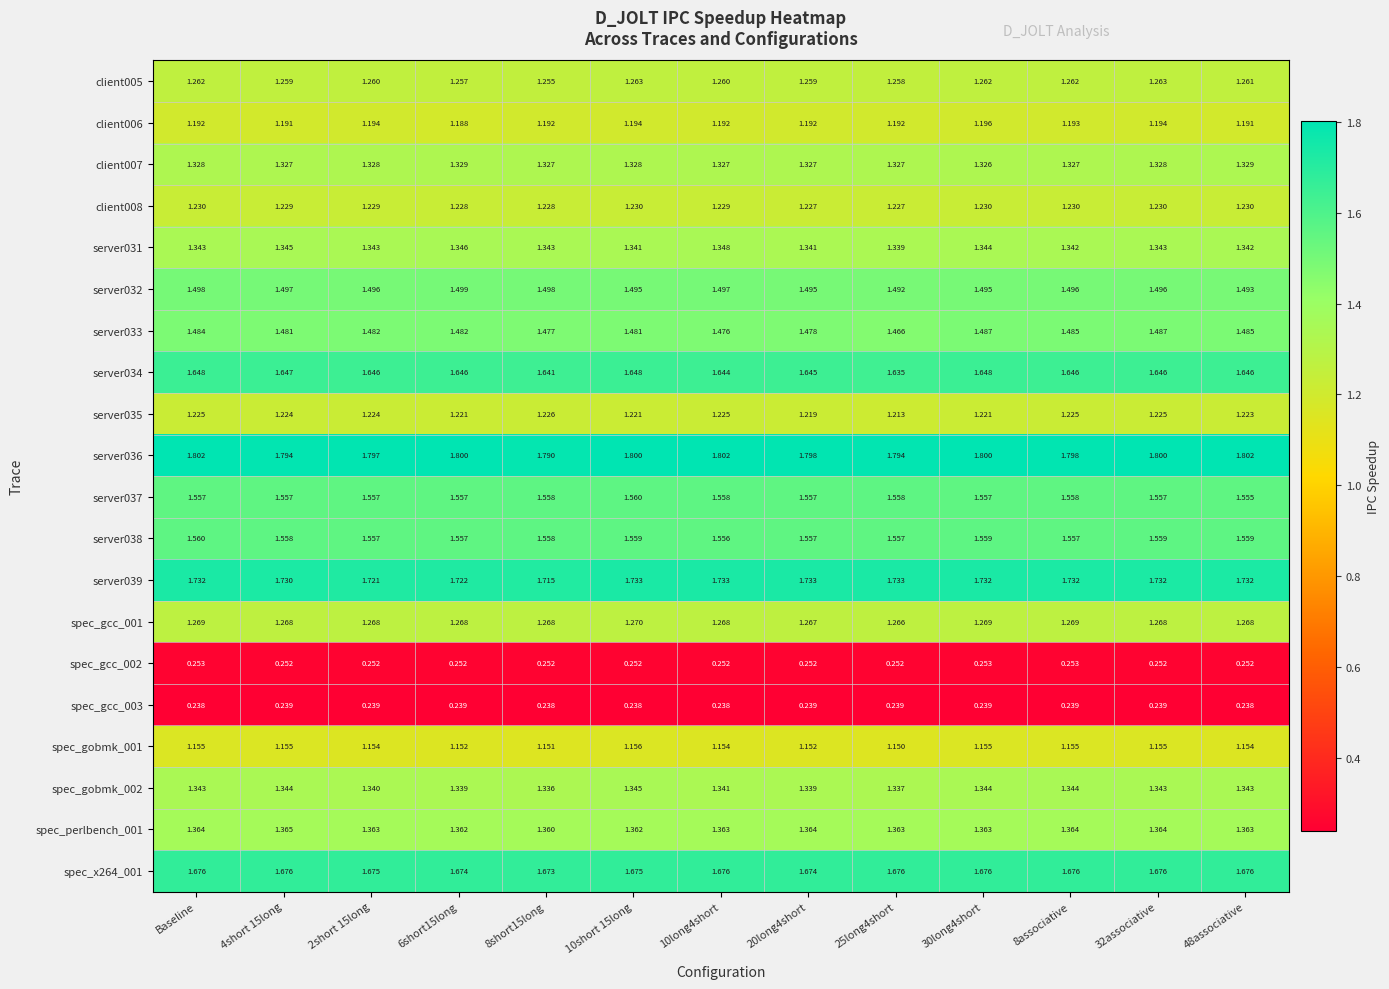

Is the value of server038 at 20long4short greater than the value of client005 at 25long4short?

Yes